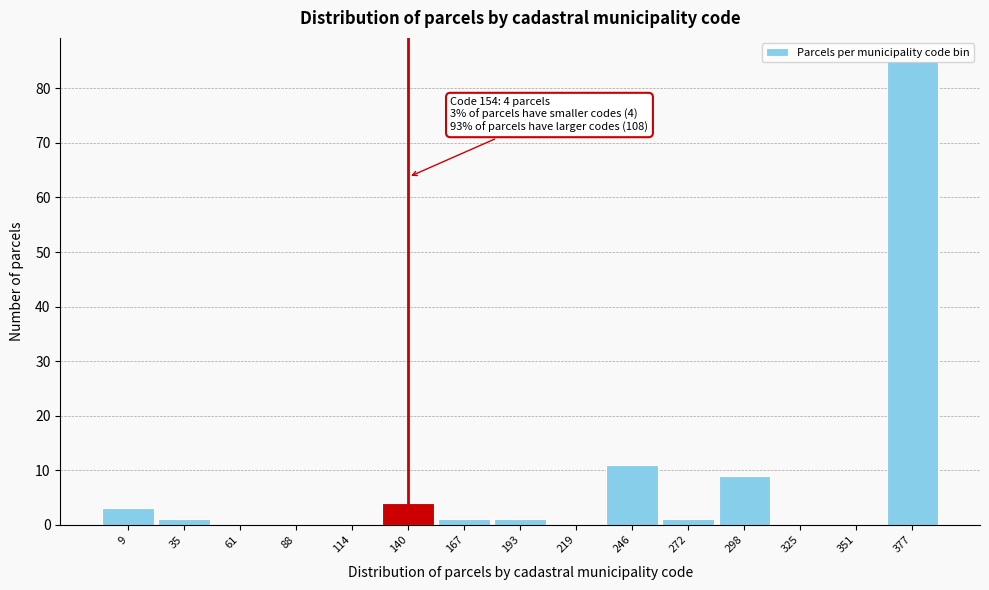

Is it true that the value at 9 is 3?

True